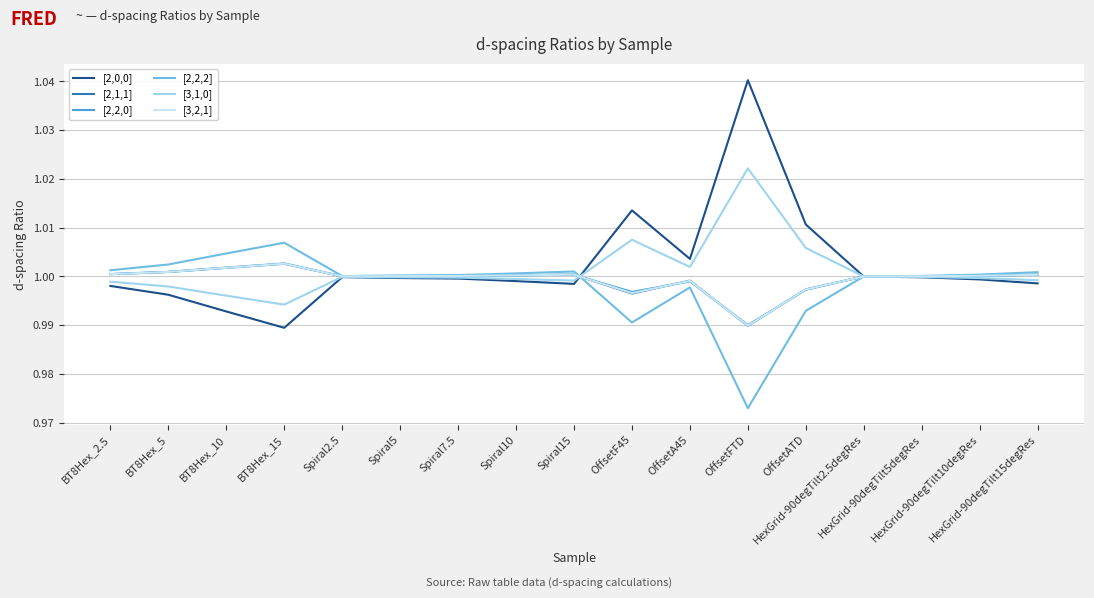

What position from the left is BT8Hex_10?

3